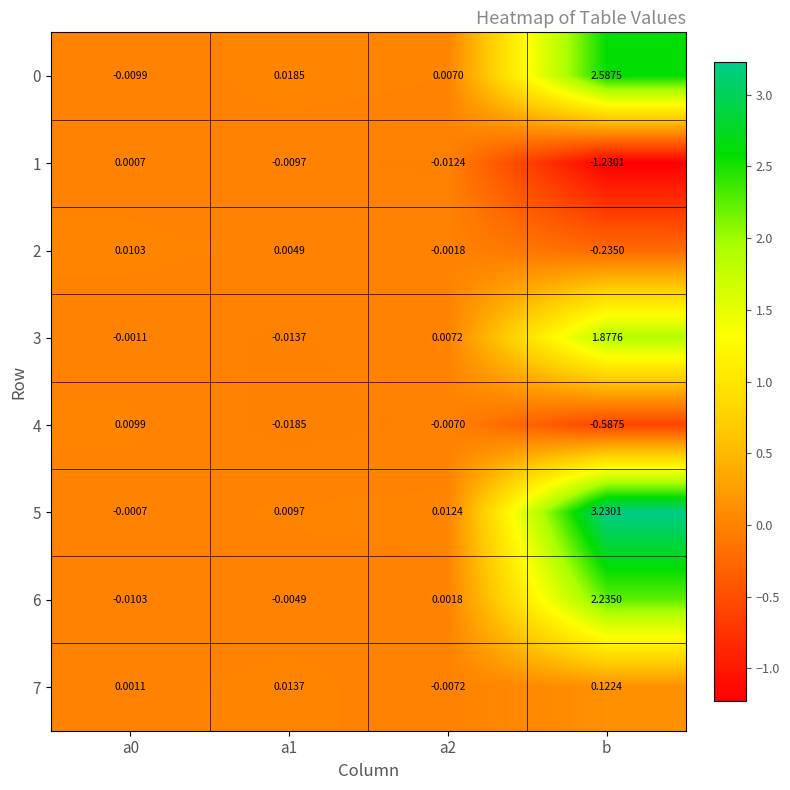

At which label does 1 reach its minimum?

b